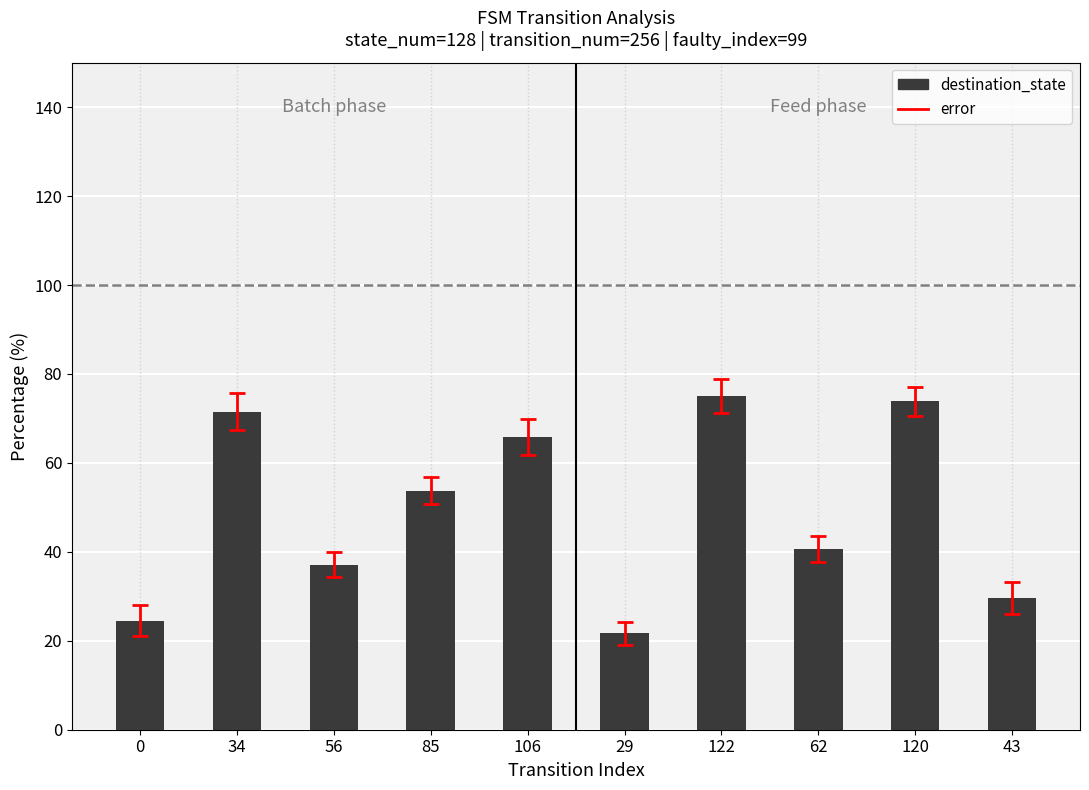

What is the difference between the maximum and second lowest values?

50.5